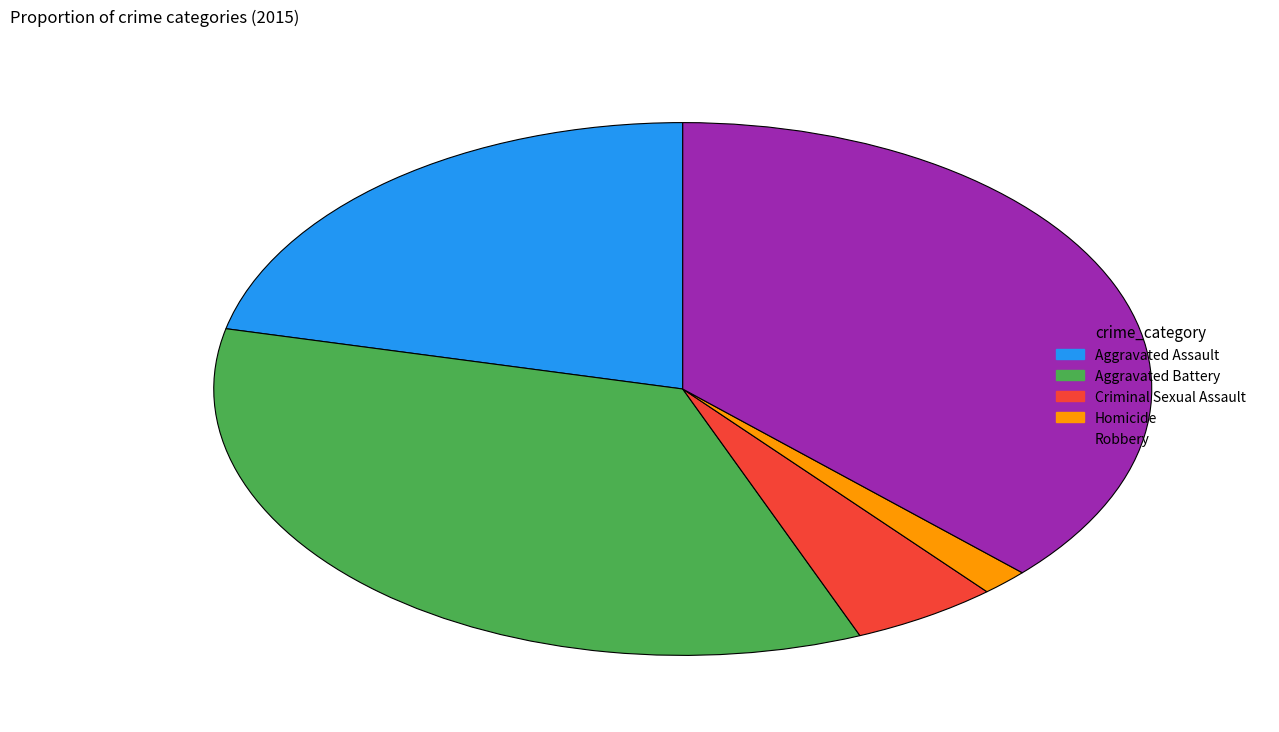

The Criminal Sexual Assault slice represents 5% of the pie. True or false?

True